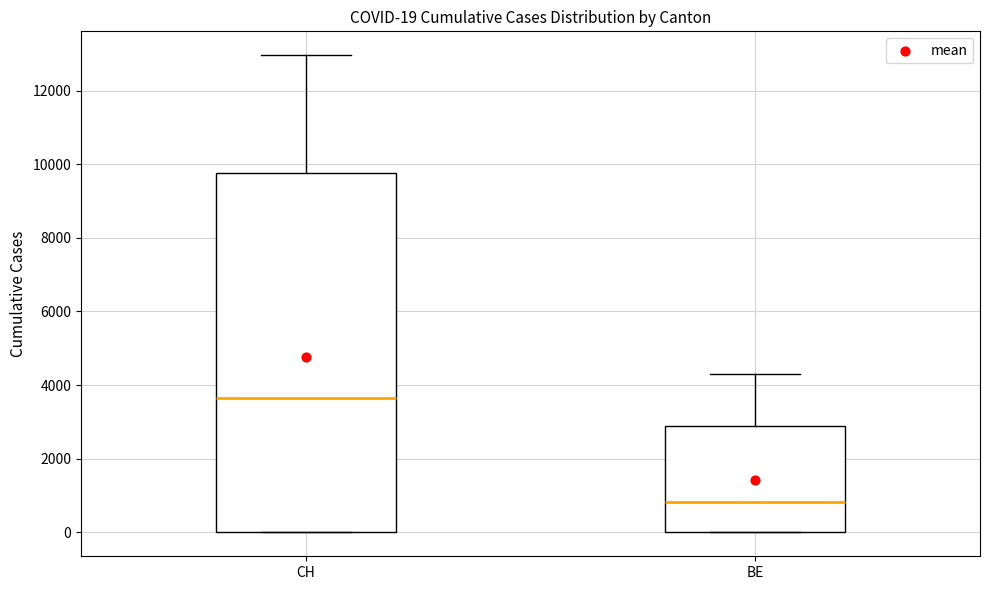

Which box's median line is the lowest?

BE